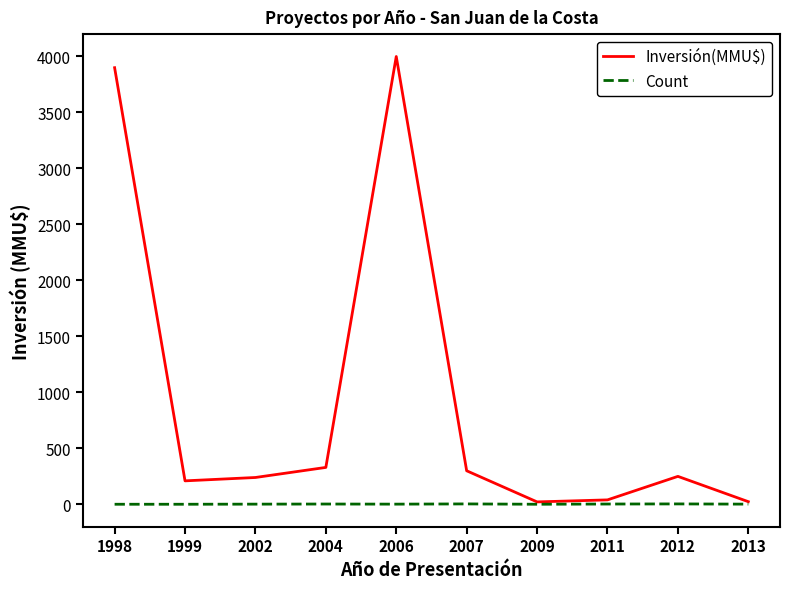

What is the maximum value for Inversión(MMU$)?

4000